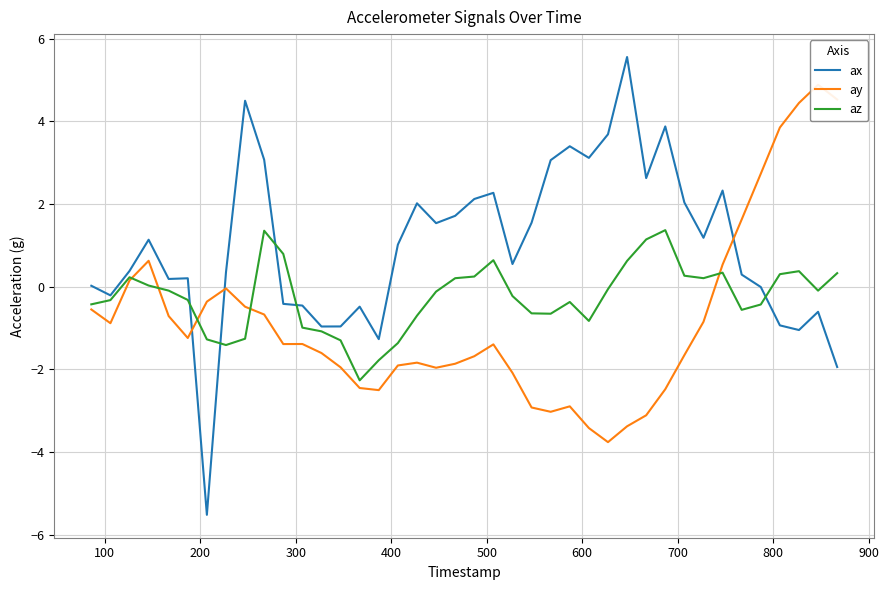

In ay, how many points are lower than both neighbors (excluding endpoints)?

7